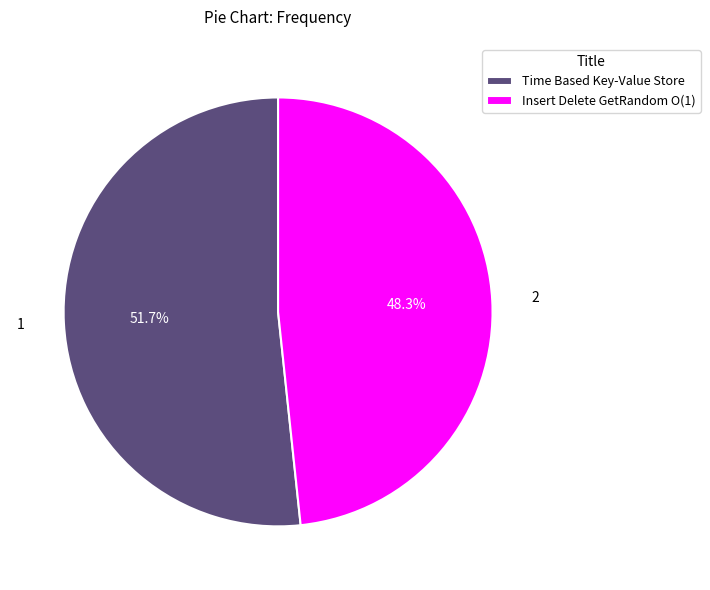

What is the majority slice?

Time Based Key-Value Store